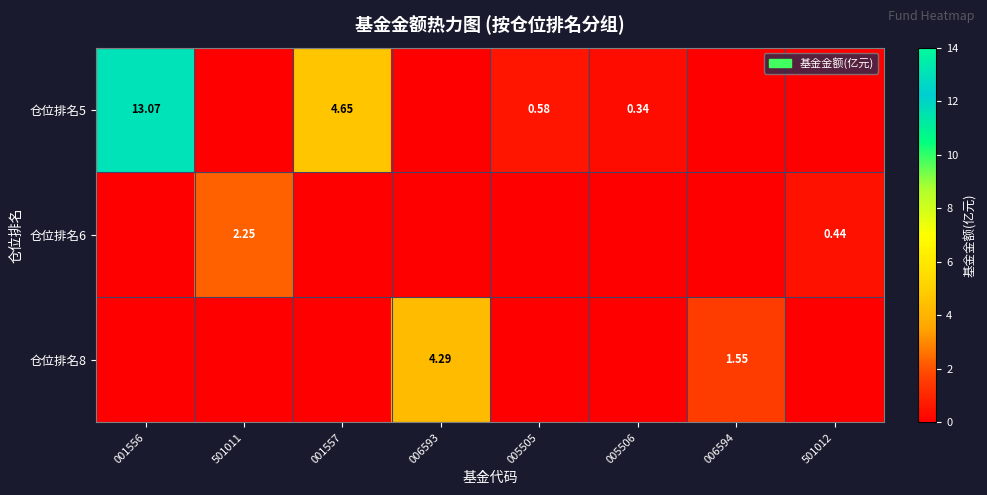

Is the value of 仓位排名6 at 501012 greater than the value of 仓位排名5 at 005505?

No